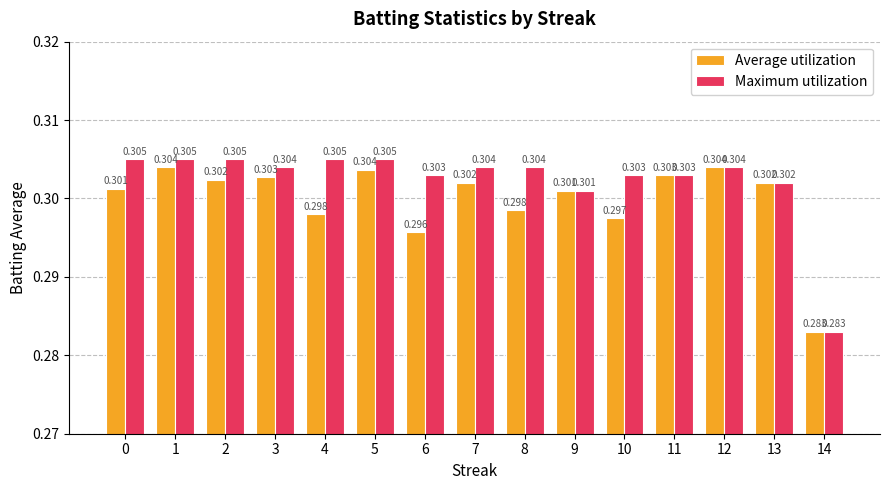

Rank the series by their average value, from highest to lowest.

Maximum utilization, Average utilization